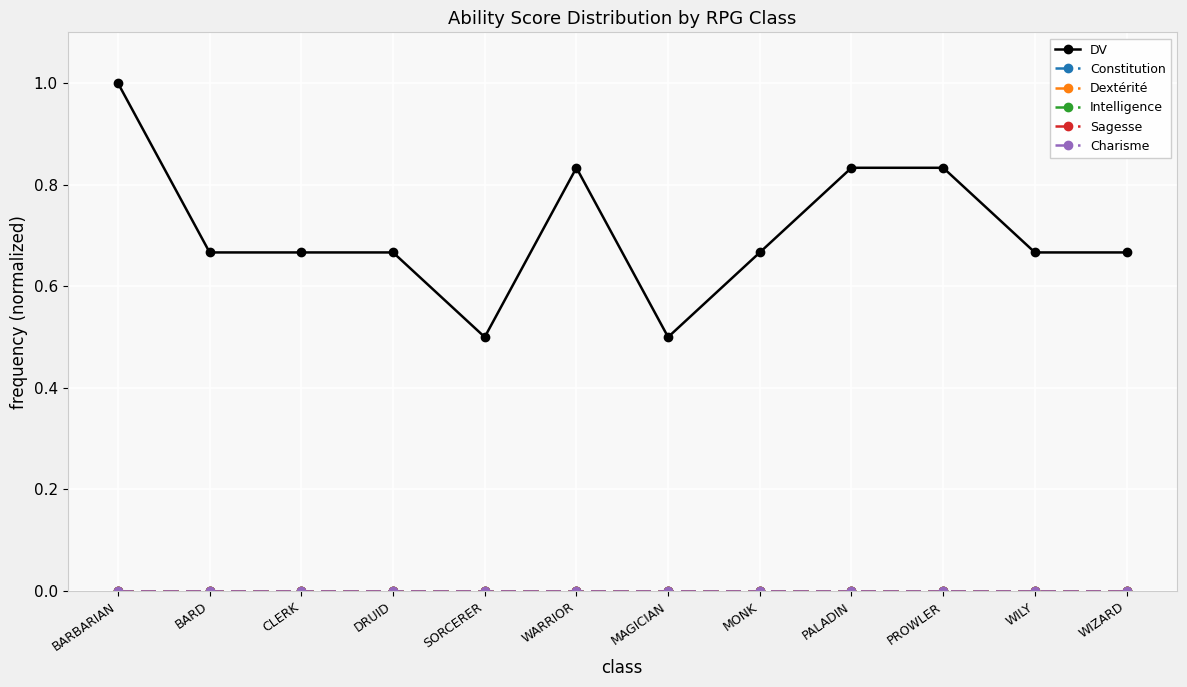

Does the chart have visible grid lines?

Yes